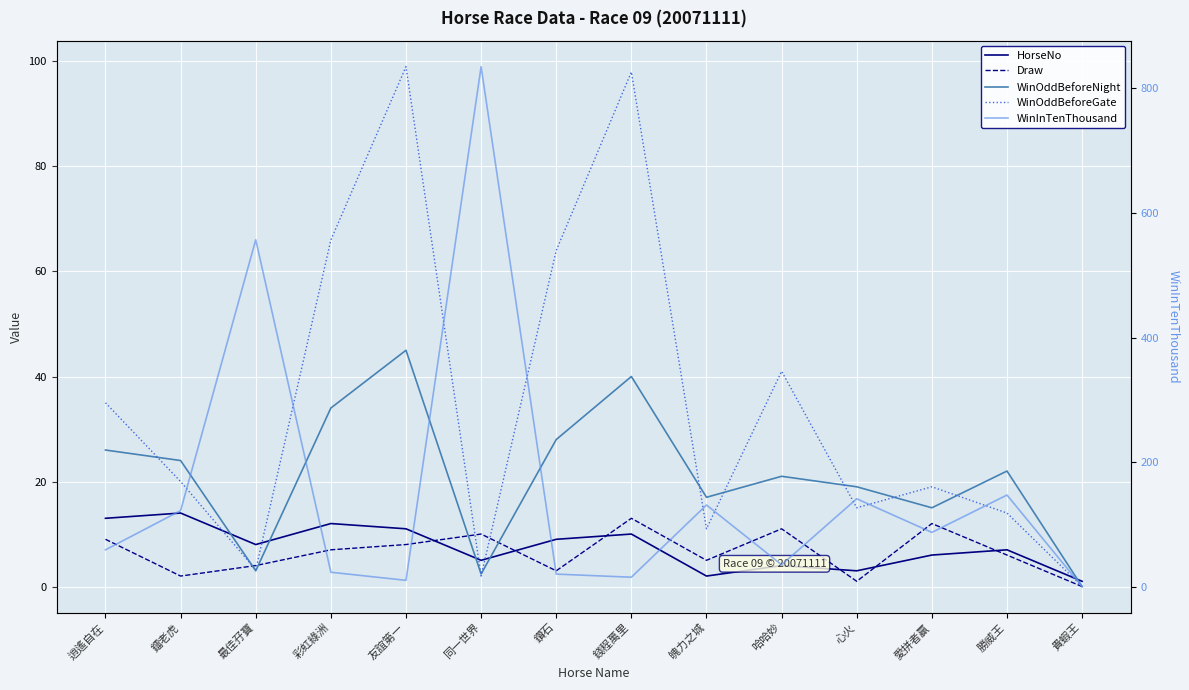

True or false: WinInTenThousand has more than 1 points higher than both neighbors.

True